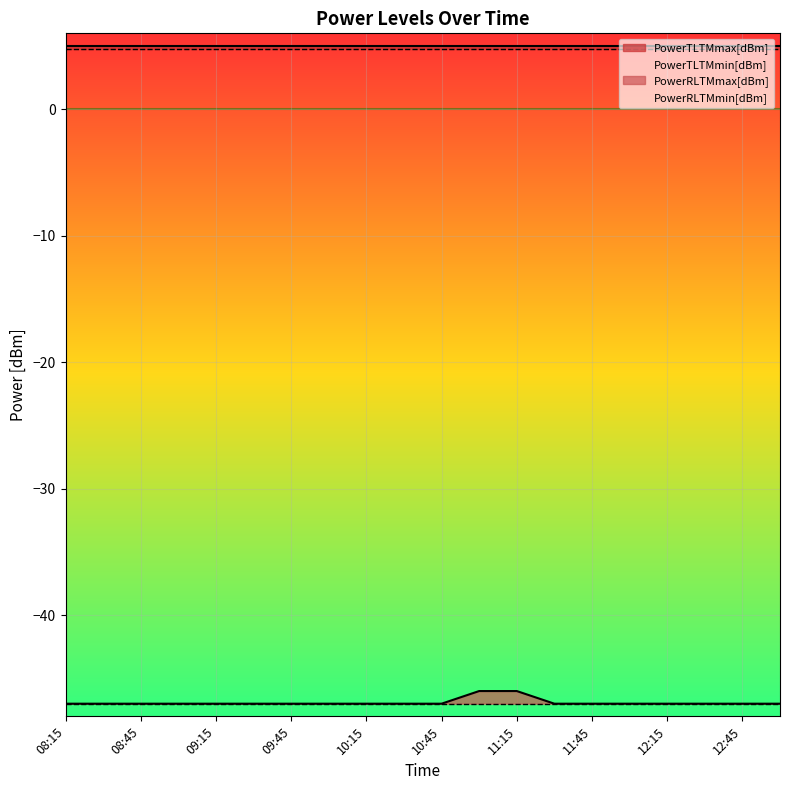

What is the lowest value of the PowerTLTMmin[dBm] series?

4.8